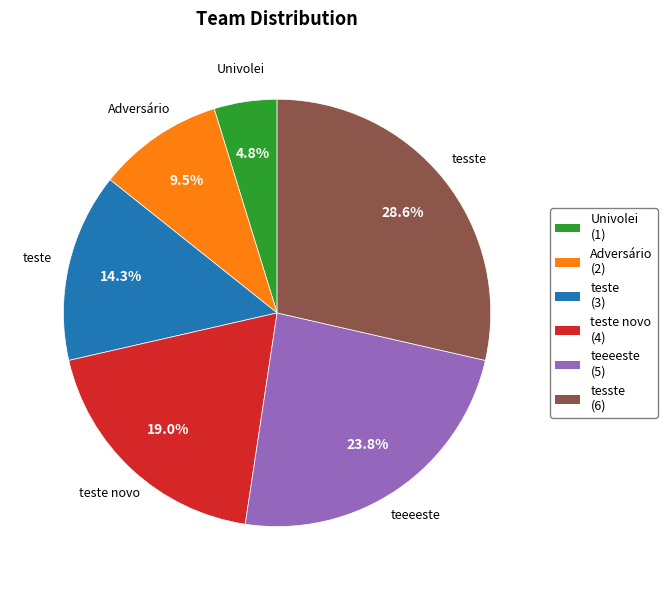

Rank the categories by value from highest to lowest.

tesste, teeeeste, teste novo, teste, Adversário, Univolei